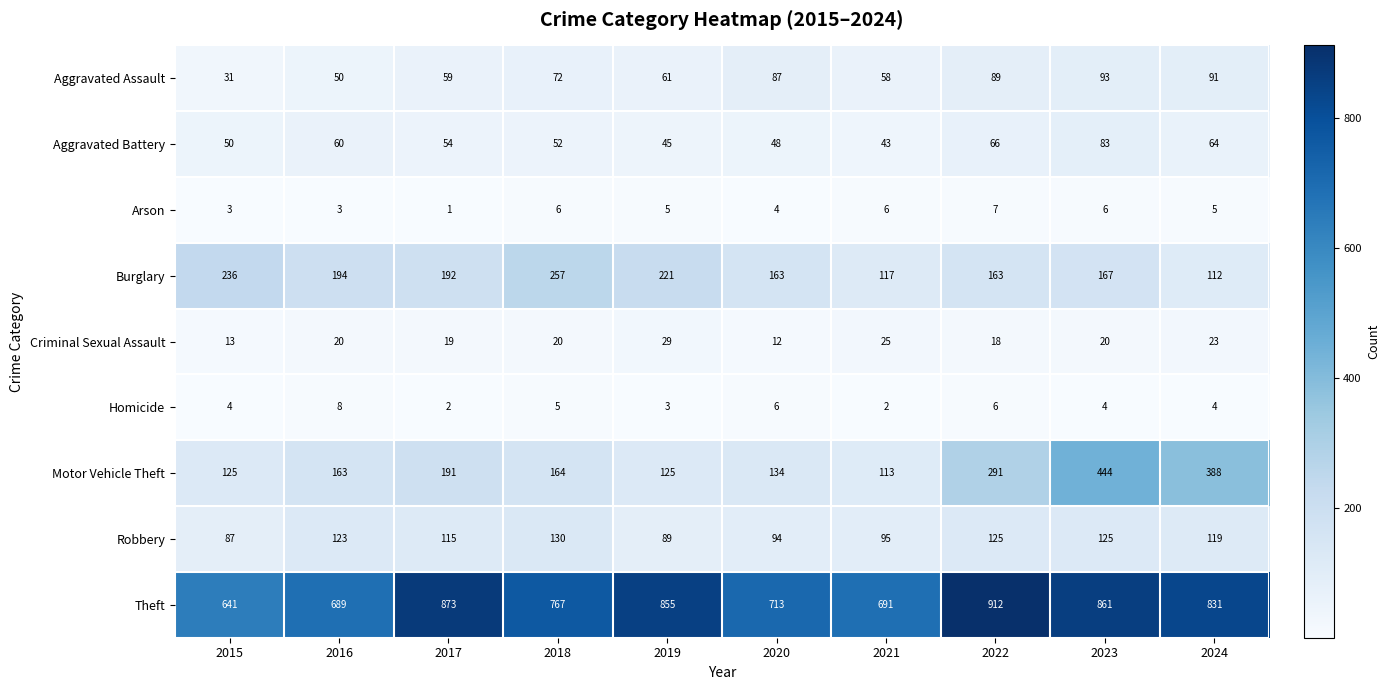

At which label is Burglary closest to 184?

2017